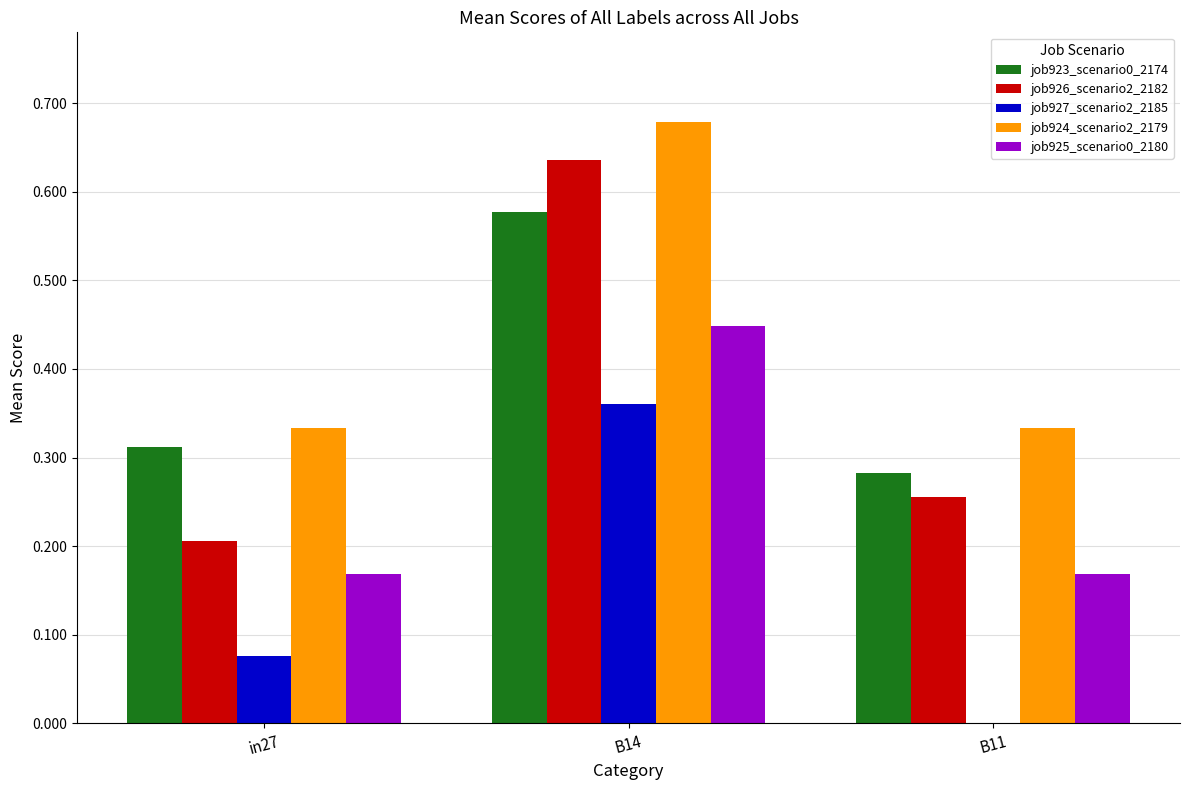

Which series has the largest range (max minus min)?

job926_scenario2_2182